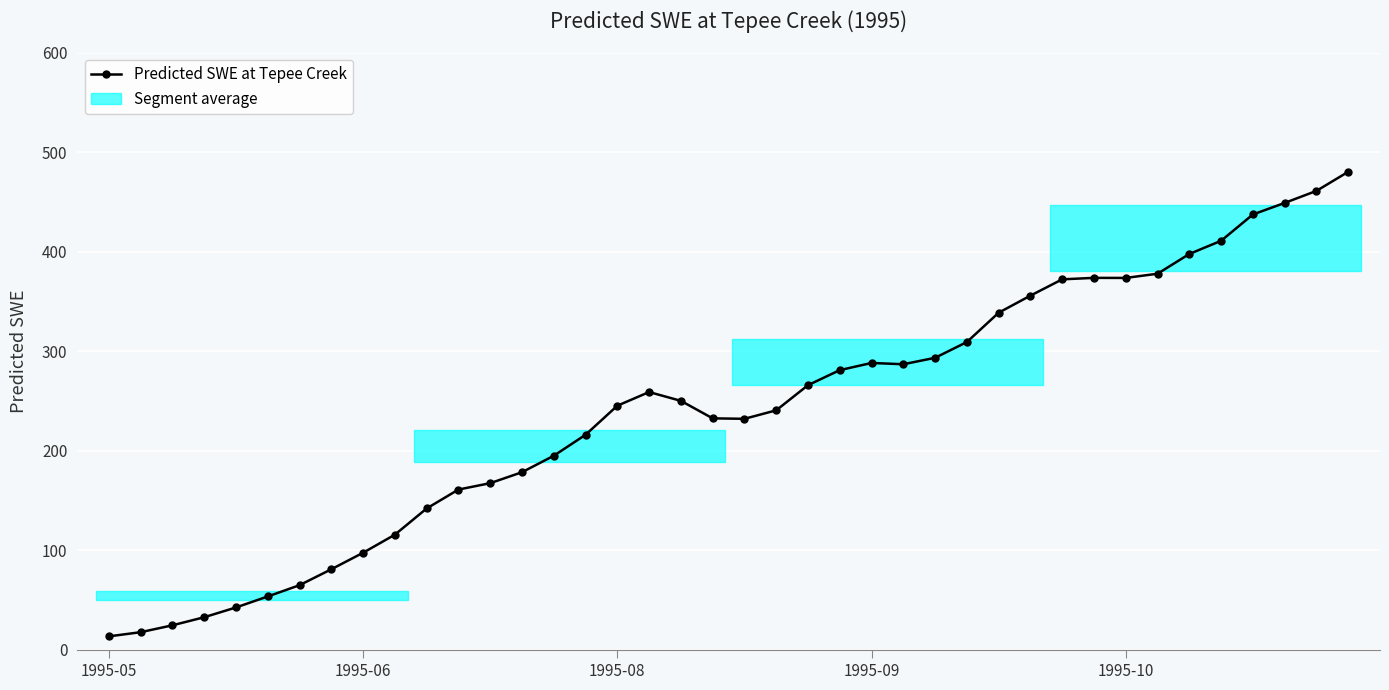

What is the difference between the second highest and minimum values?

447.6